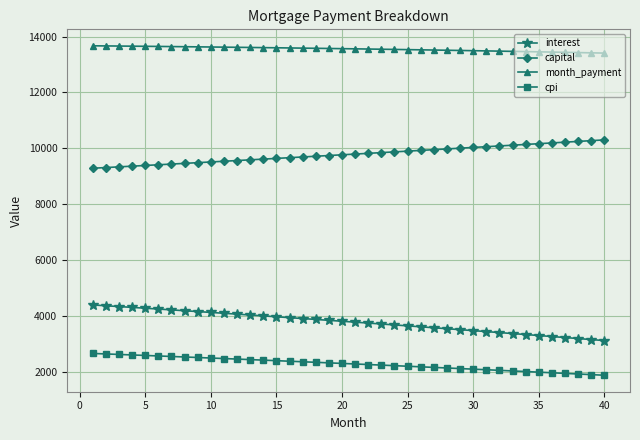

What are all the series names shown in the legend?

interest, capital, month_payment, cpi